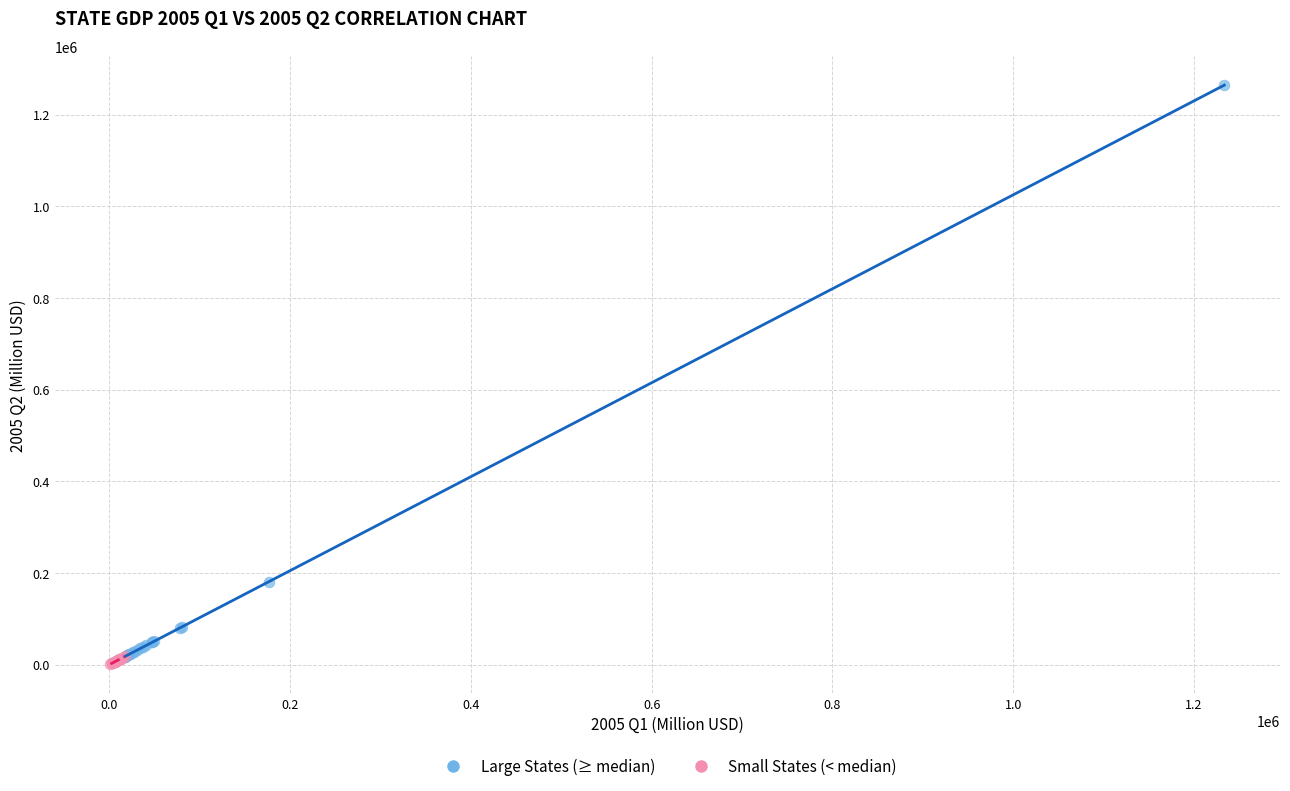

Which series reaches the maximum Y coordinate?

Large States (≥ median)